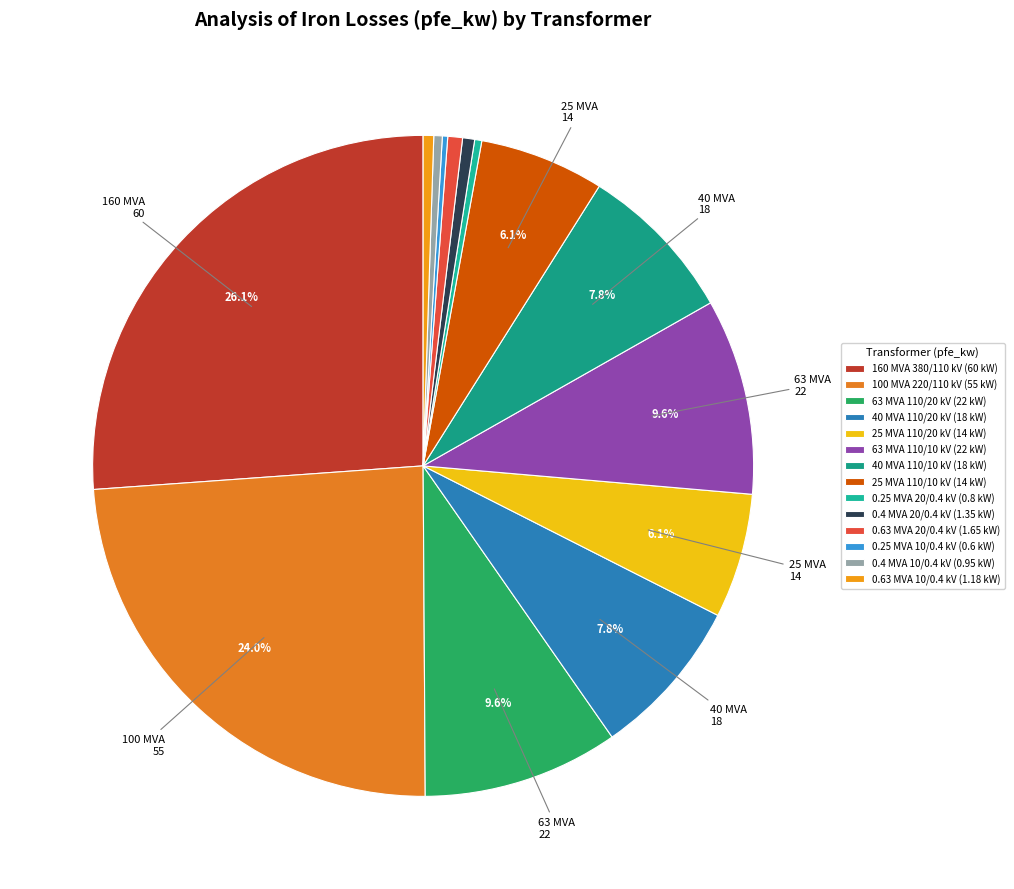

The 0.25 MVA 20/0.4 kV slice represents 0% of the pie. True or false?

True